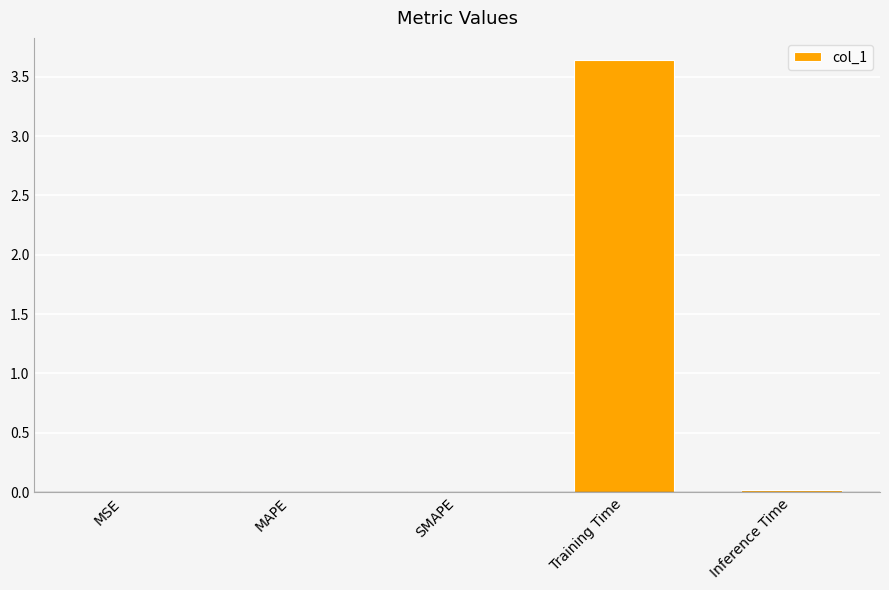

The value at Training Time is 6.0. True or false?

False